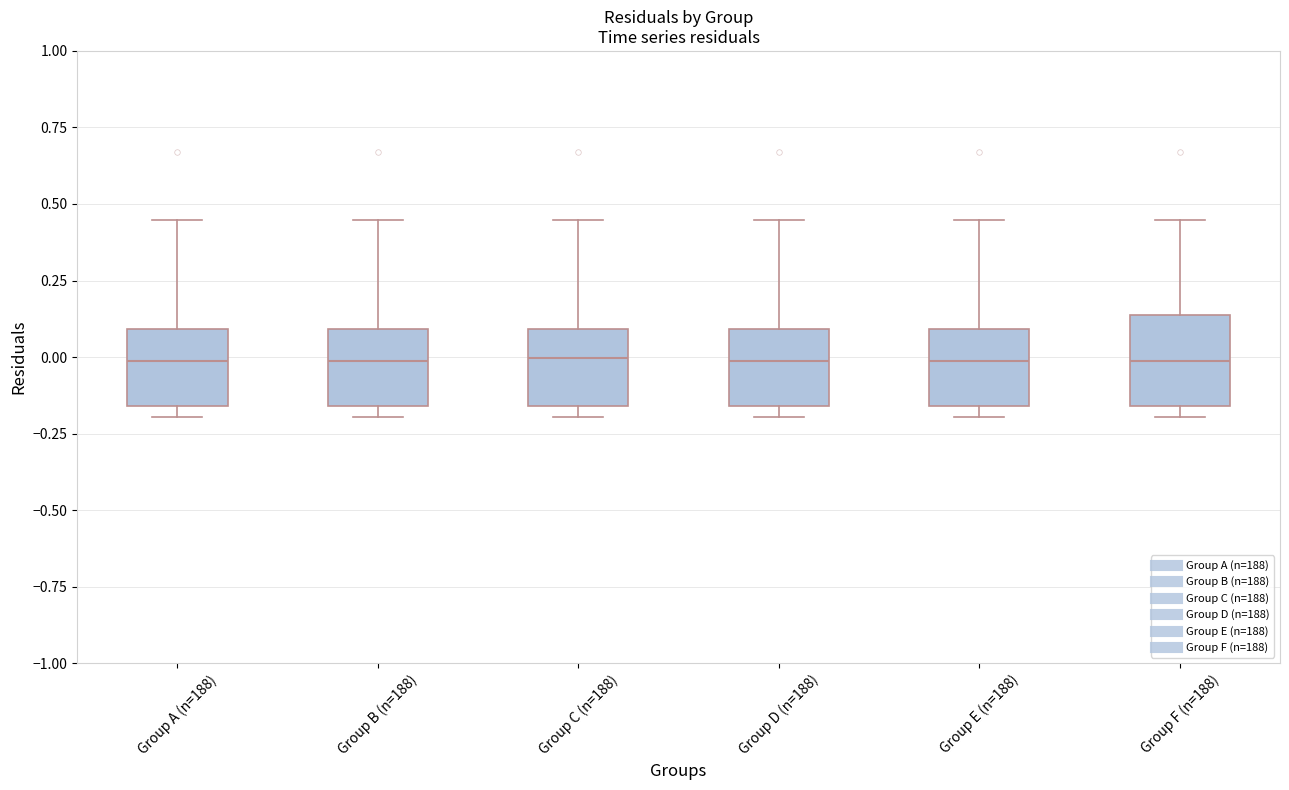

Where does the median line of the box for Group D (n=188) sit on the y-axis? The values are not printed on the chart, so give them approximately, as read against the axis.

0.00